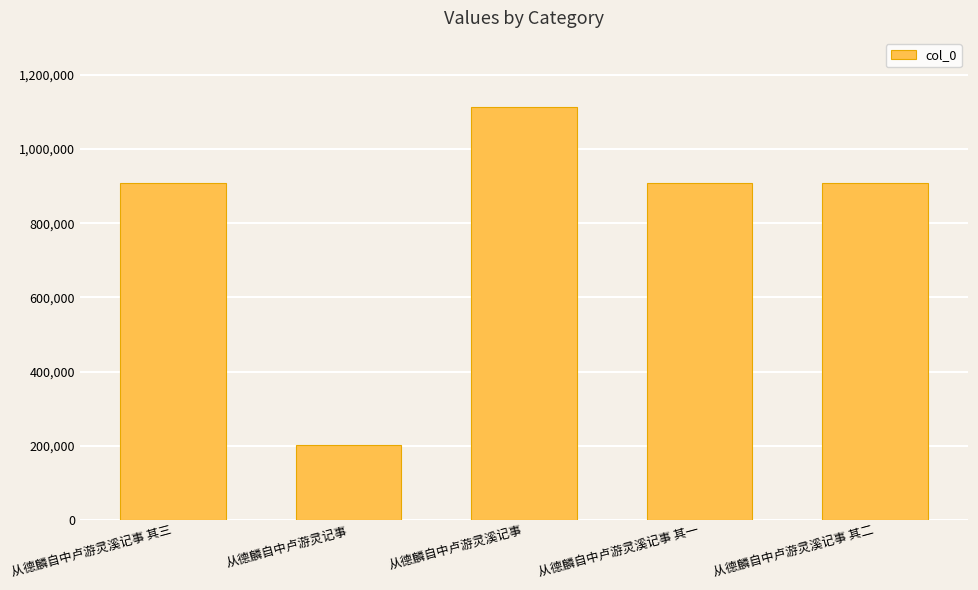

What is the sum of all values?

4046433